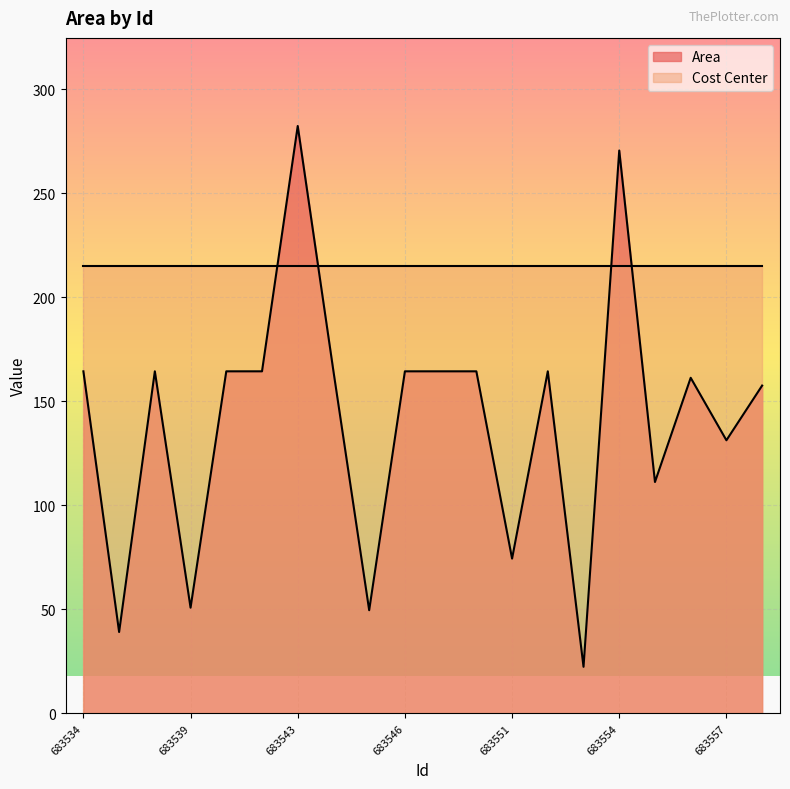

What is the sum of the values at 683550 and 683557?

295.6